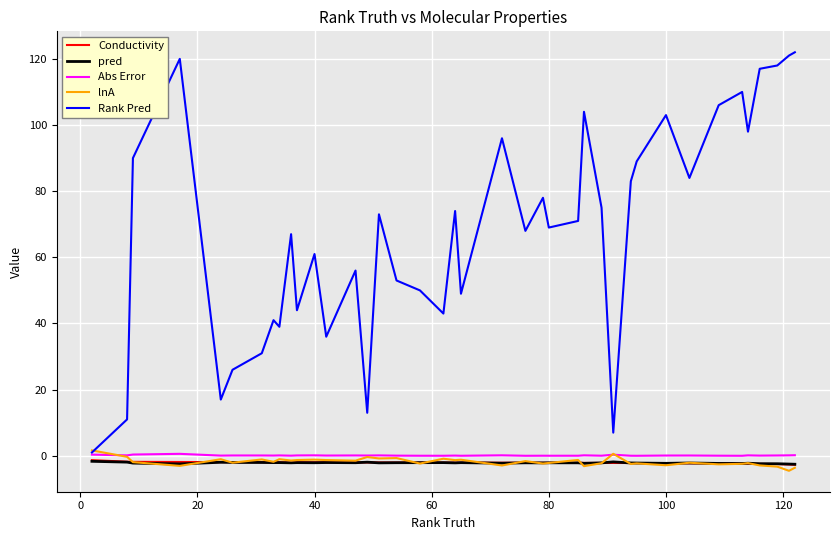

What is the greatest value displayed?

122.0